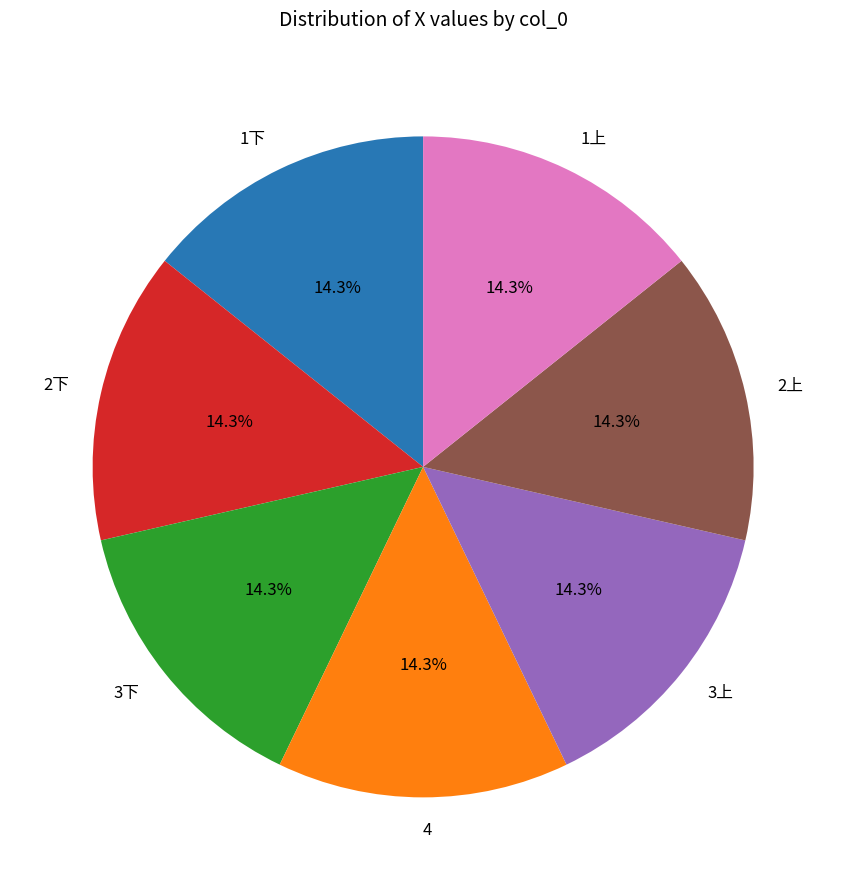

Approximately how many times larger is the value at 1下 compared to 1上?

1.0